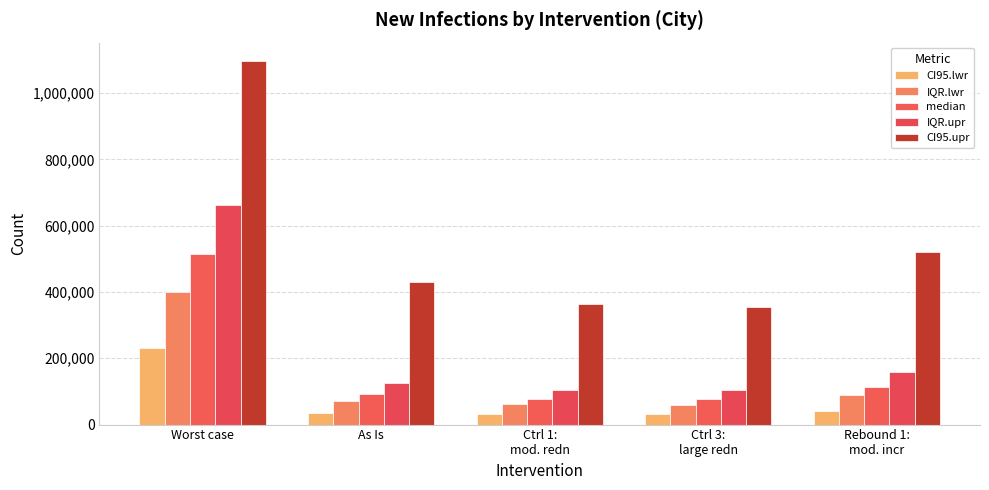

Reading right to left, what are all the values shown in this chart?

CI95.lwr: Rebound 1:
mod. incr=41862	Ctrl 3:
large redn=30805	Ctrl 1:
mod. redn=31148	As Is=35288	Worst case=231036
IQR.lwr: Rebound 1:
mod. incr=88150	Ctrl 3:
large redn=59965	Ctrl 1:
mod. redn=60943	As Is=71263	Worst case=399976
median: Rebound 1:
mod. incr=114720	Ctrl 3:
large redn=76753	Ctrl 1:
mod. redn=77970	As Is=91756	Worst case=515031
IQR.upr: Rebound 1:
mod. incr=157101	Ctrl 3:
large redn=103884	Ctrl 1:
mod. redn=105513	As Is=124840	Worst case=661515
CI95.upr: Rebound 1:
mod. incr=521195	Ctrl 3:
large redn=355700	Ctrl 1:
mod. redn=363332	As Is=431208	Worst case=1097265